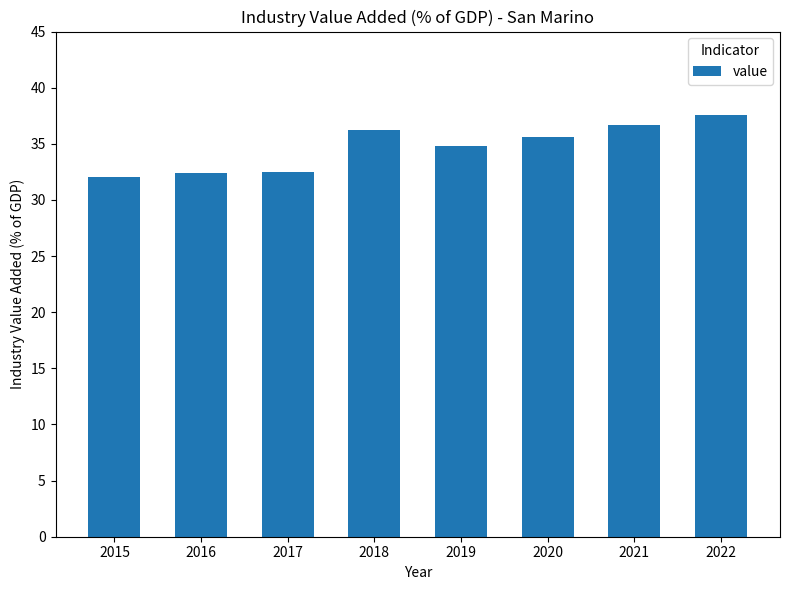

Are the bars grouped side by side (vs. stacked)?

No